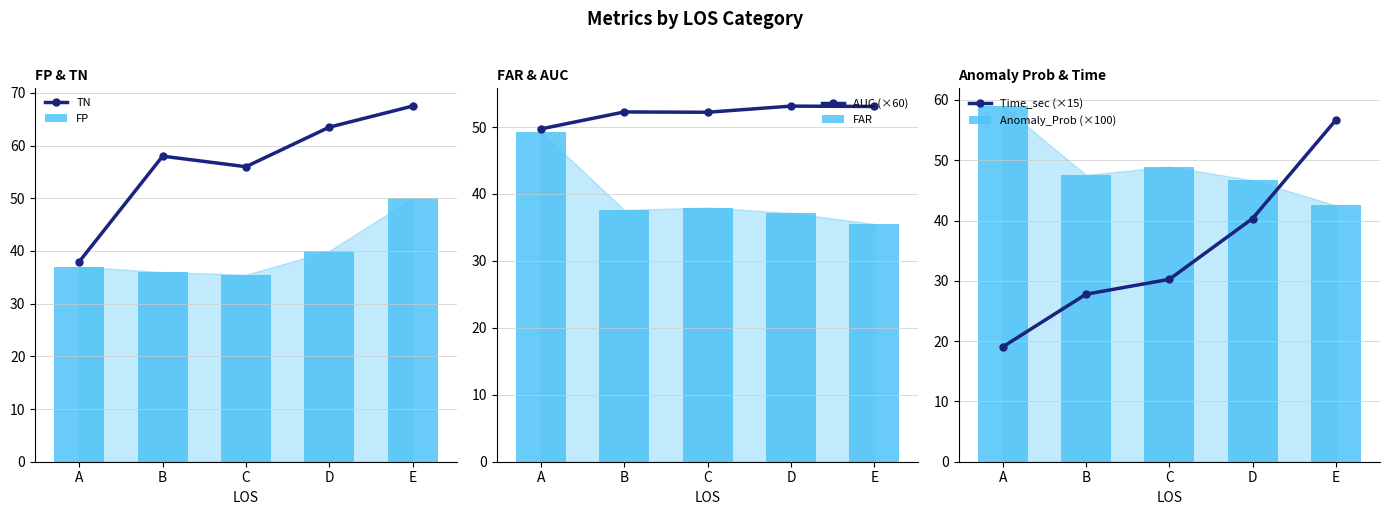

What is the greatest value displayed?

67.5